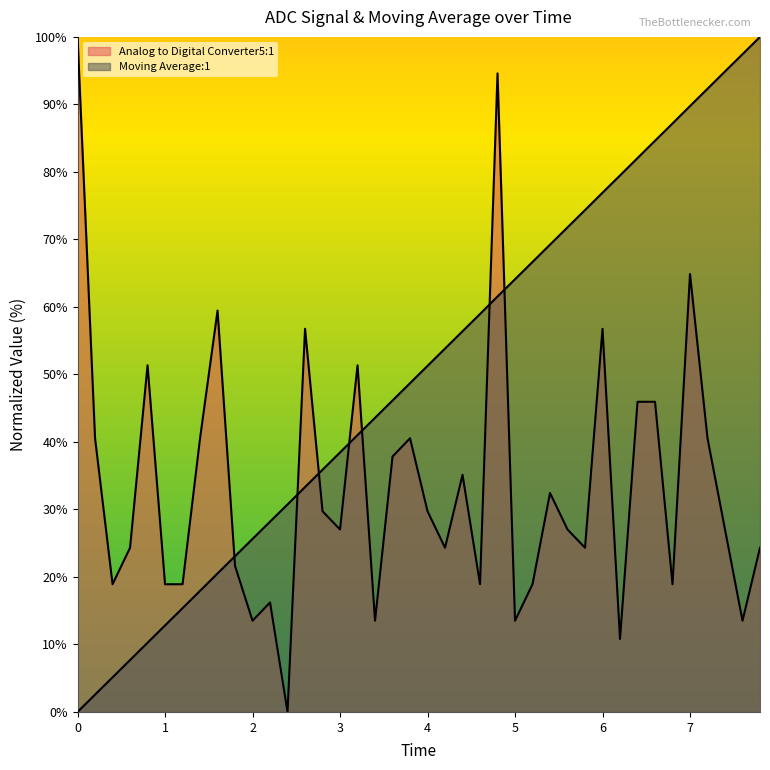

The value of Moving Average:1 at 15 is 22.3. True or false?

False